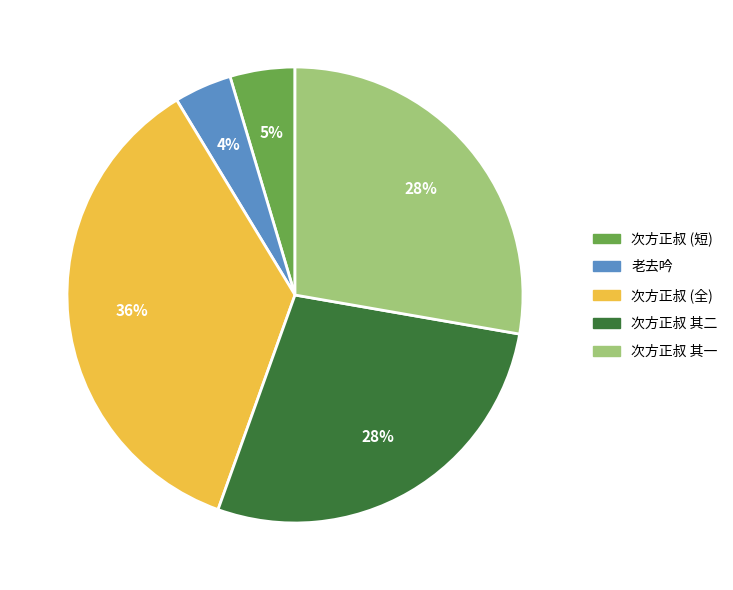

To the nearest percent, what is the average slice percentage?

20%